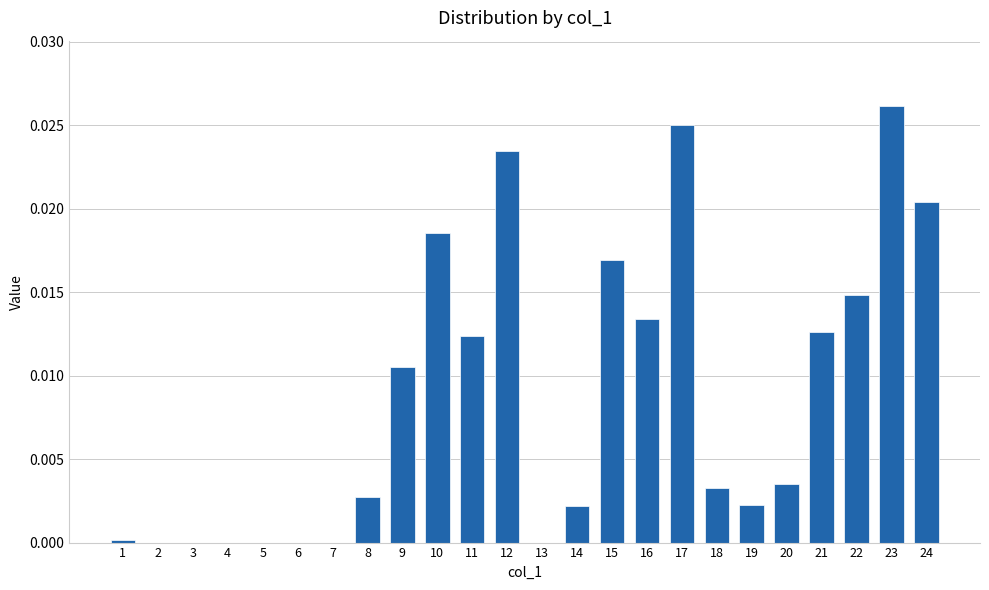

Is it true that the value at 17 is 0.0?

True